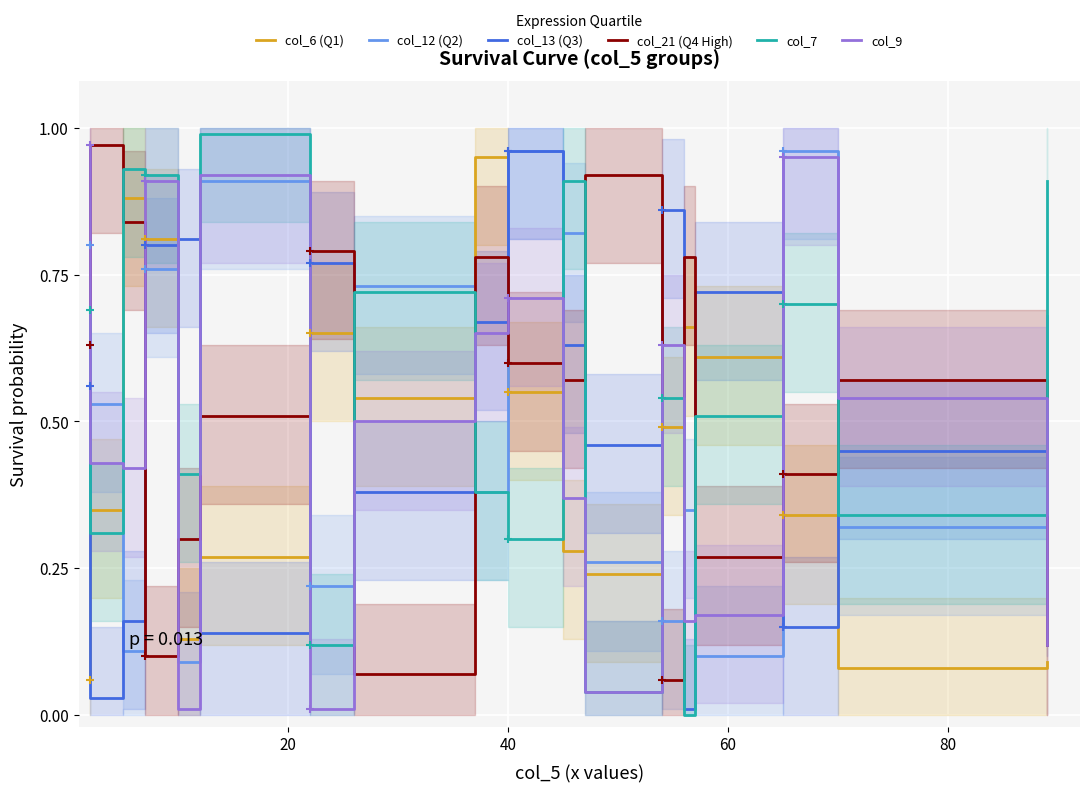

Which series ends up on top after the final intersection of col_6 (Q1) and col_9?

col_9